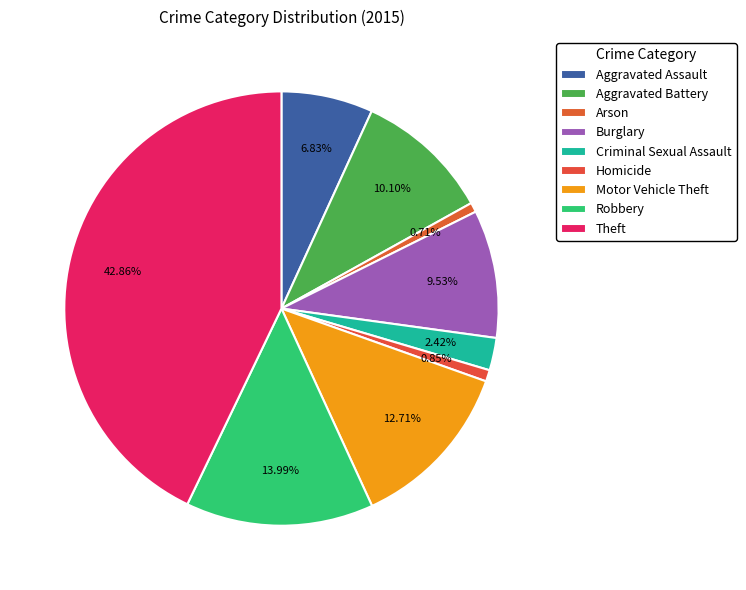

Rank the categories by value from highest to lowest.

Theft, Robbery, Motor Vehicle Theft, Aggravated Battery, Burglary, Aggravated Assault, Criminal Sexual Assault, Homicide, Arson